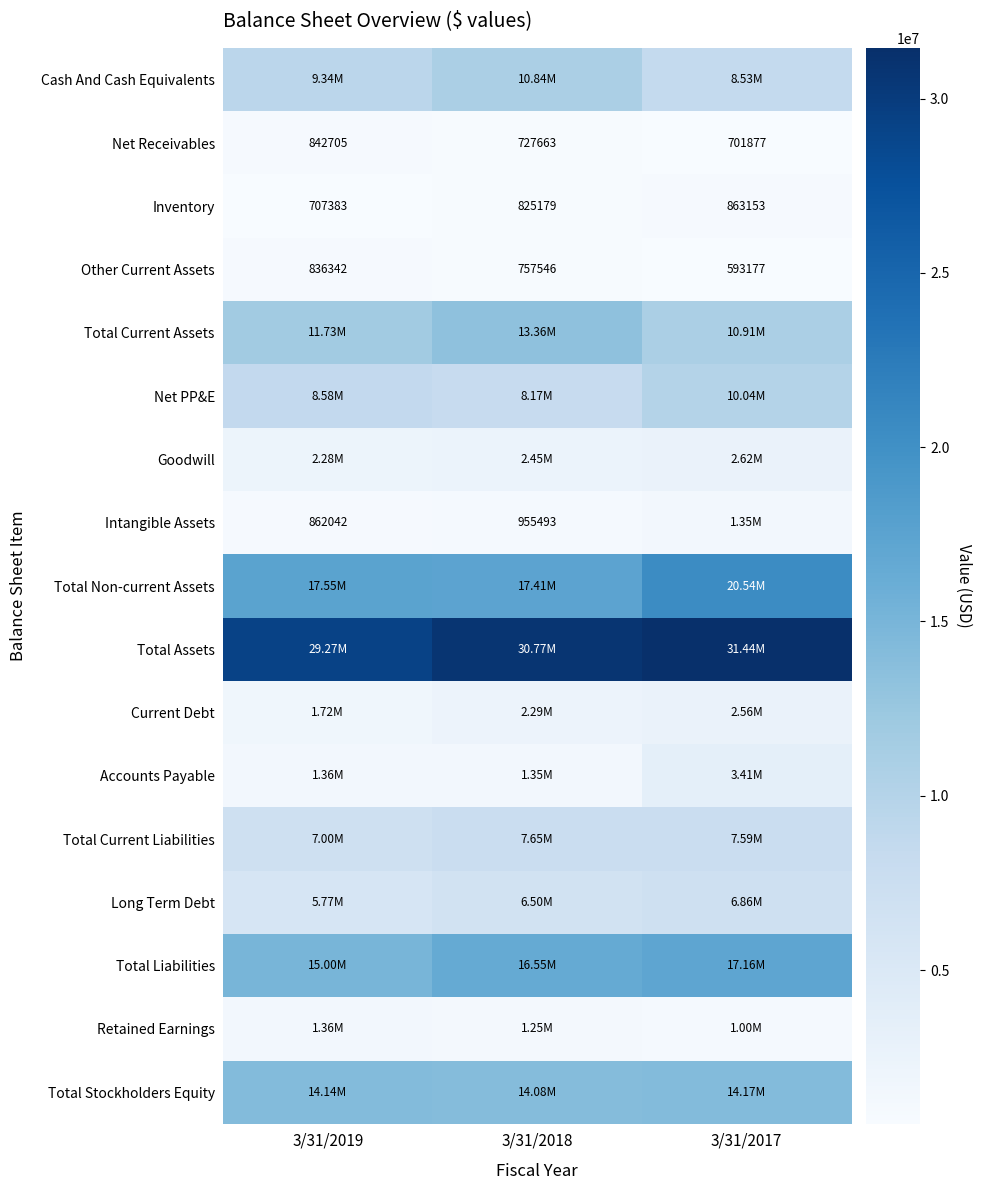

Which category has the lowest value in the Other Current Assets series?

3/31/2017